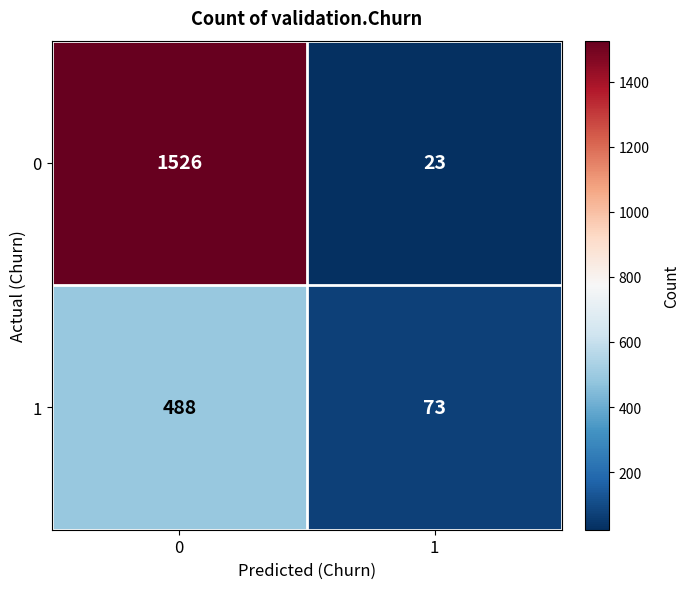

True or false: 1 has a value of 41 at 1.

False